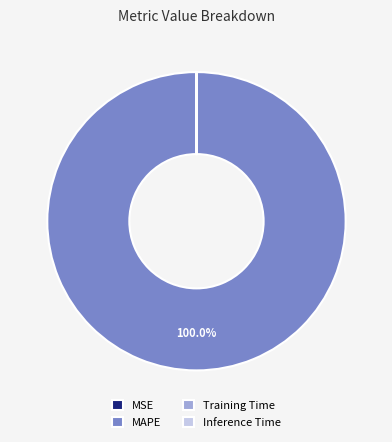

Does any single category account for the majority?

Yes